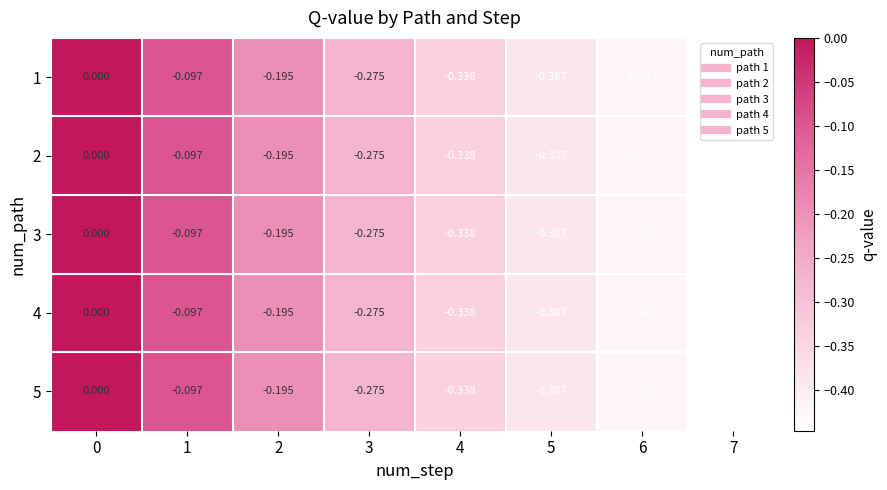

Which label corresponds to the smallest value in the chart?

7